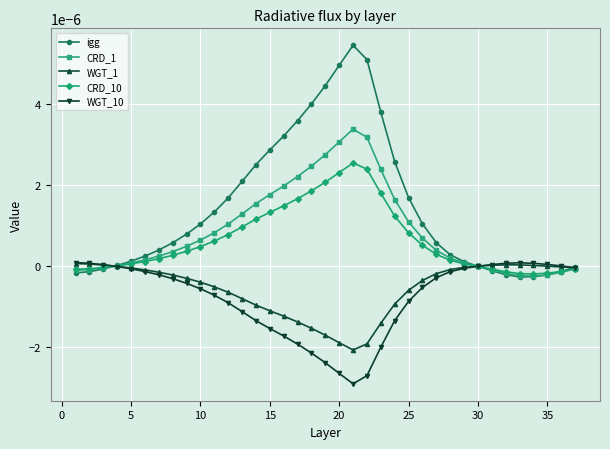

Is this an area chart (filled region under the line)?

No